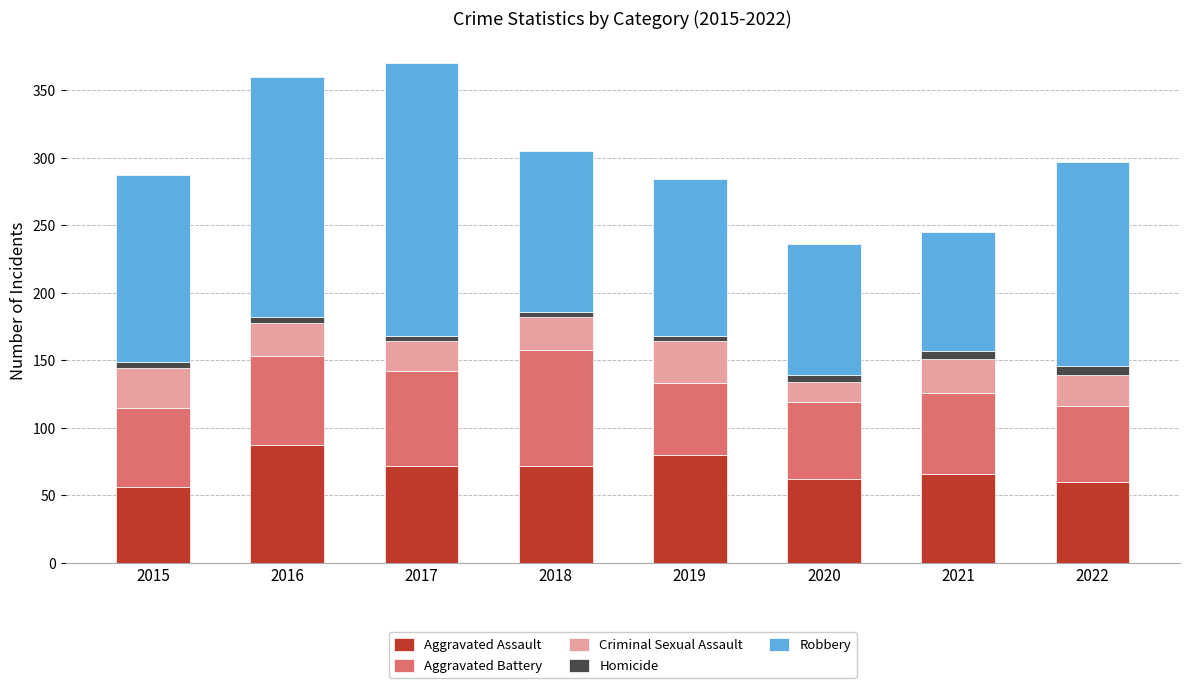

What is the highest value of the Aggravated Assault series?

87